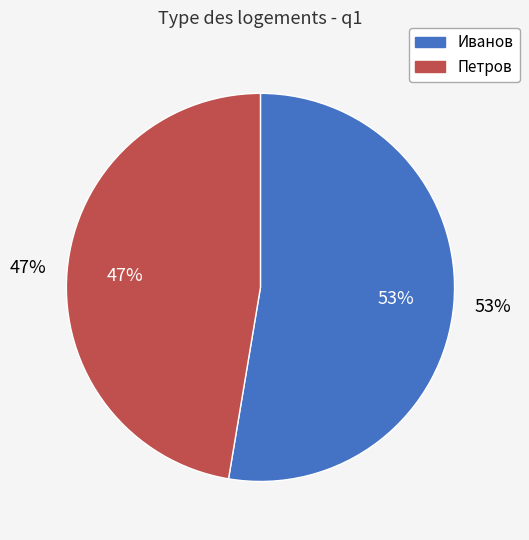

What percentage is NOT represented by Петров?

52.6%